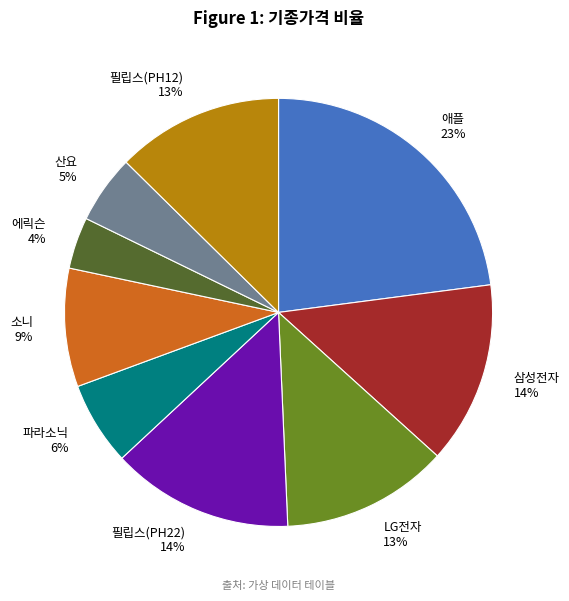

Does 산요 represent more than half of the total?

No